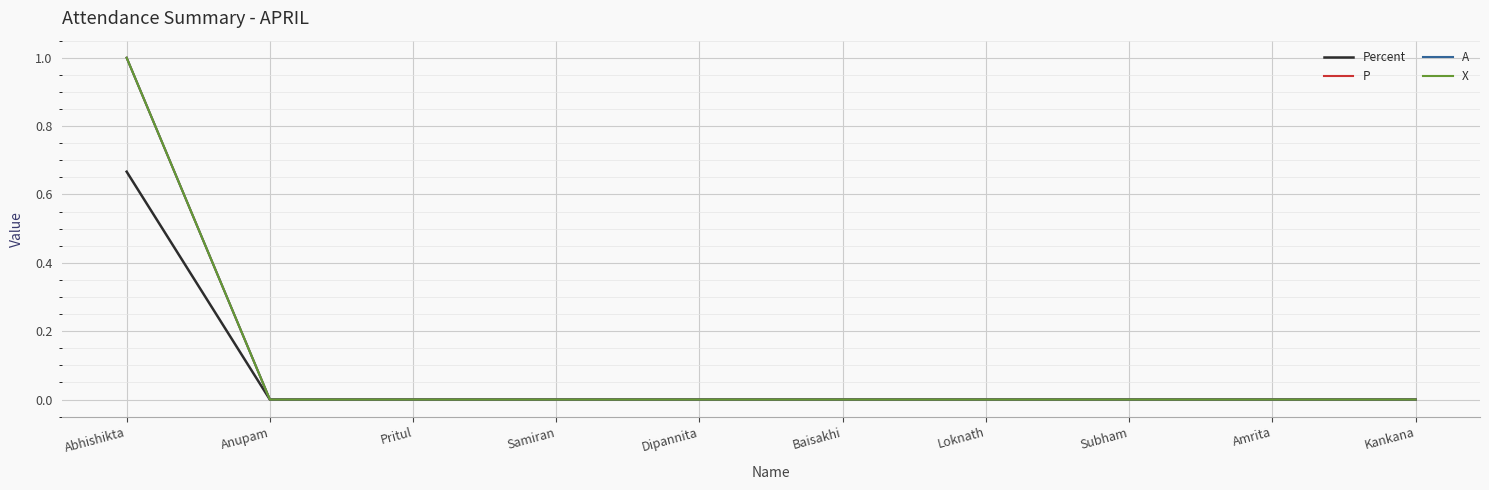

What is the label of the 3rd point from the right?

Subham